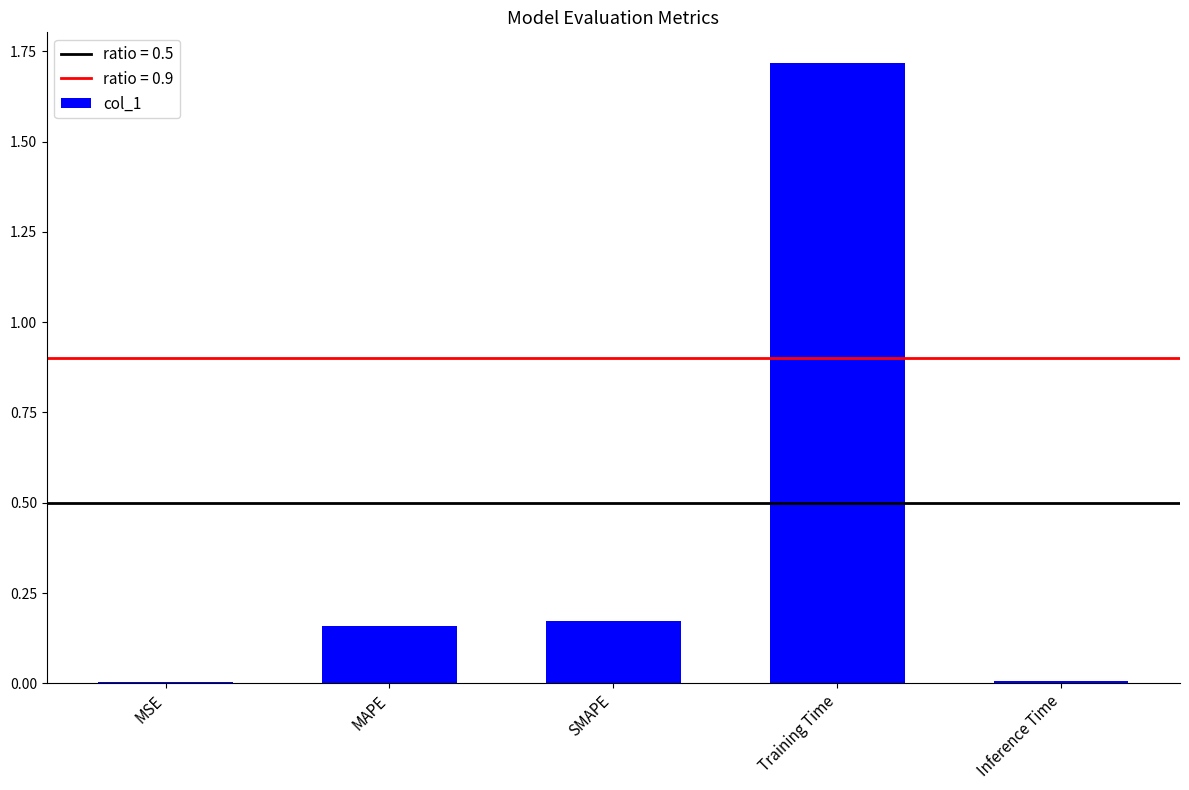

Count the number of data series in this chart.

1